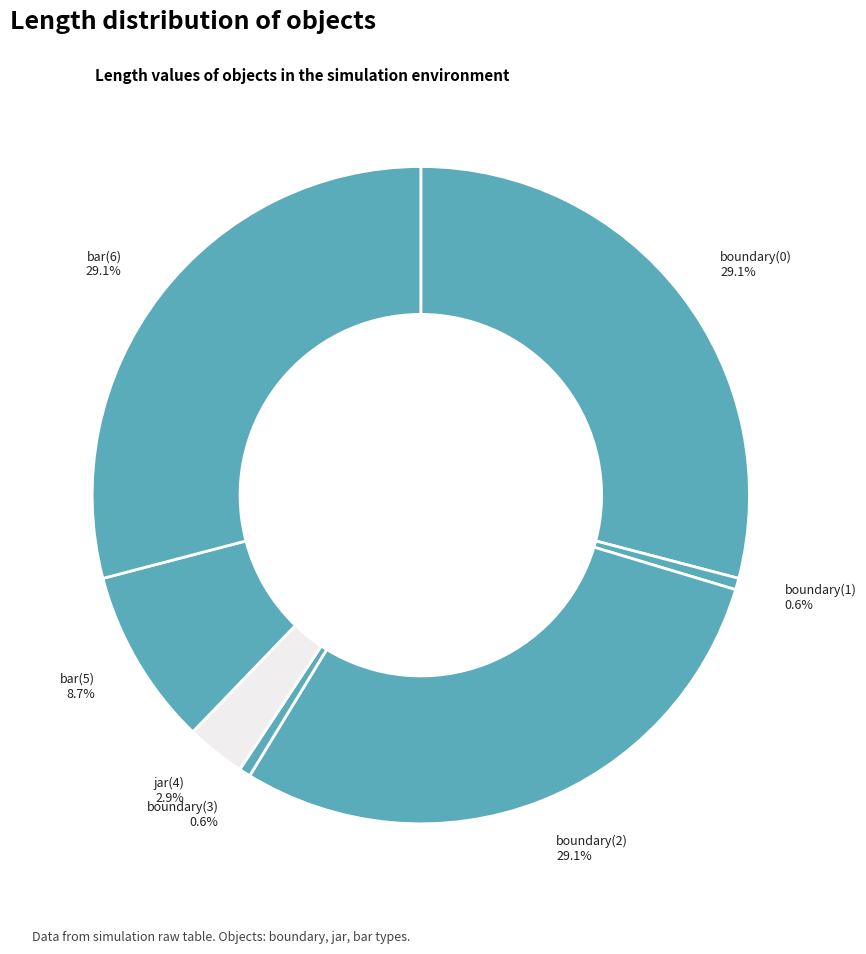

How many slices are in this pie chart?

7